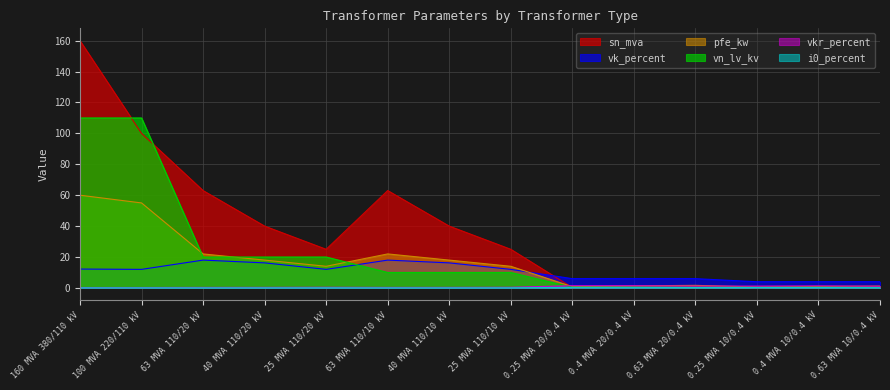

Rank the series at 0.63 MVA 20/0.4 kV from highest to lowest value.

vk_percent, pfe_kw, vkr_percent, sn_mva, vn_lv_kv, i0_percent